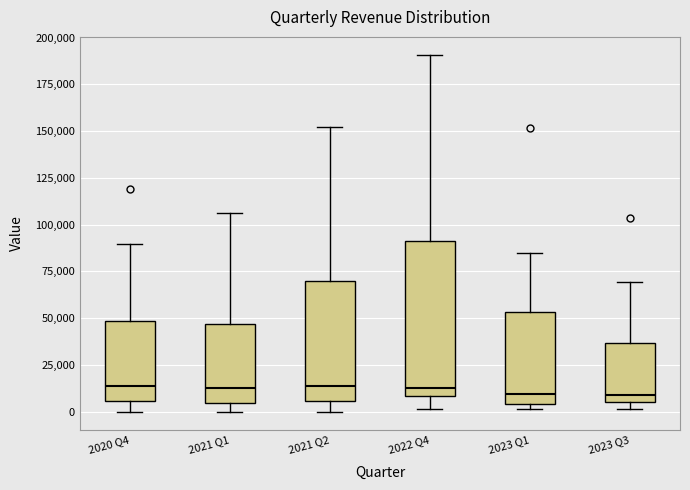

Where is the upper edge of the box for 2021 Q1 on the y-axis? The values are not printed on the chart, so give them approximately, as read against the axis.

45000